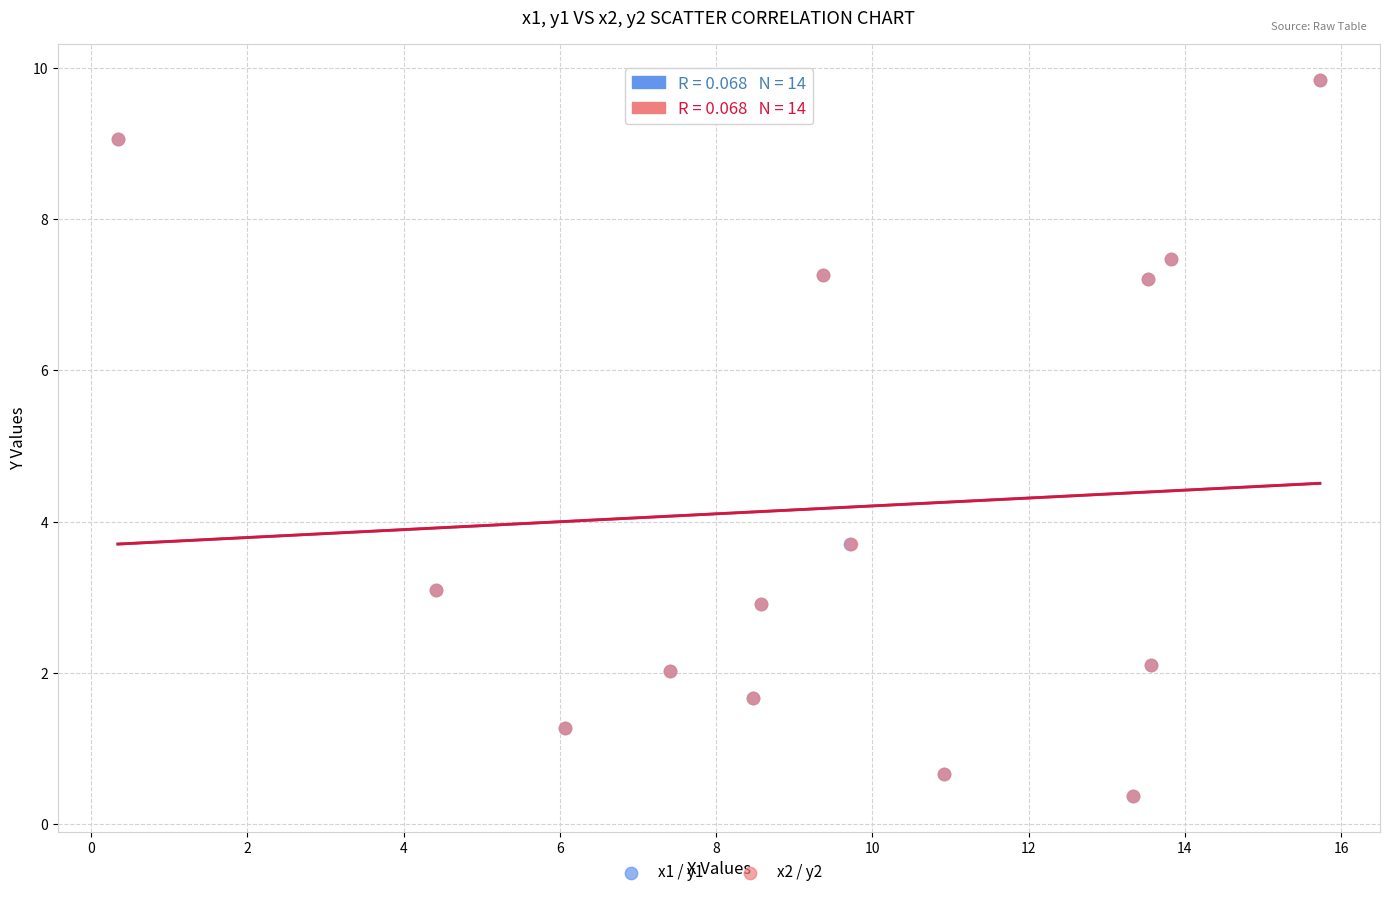

What are all the series names shown in the legend?

x1 / y1, x2 / y2